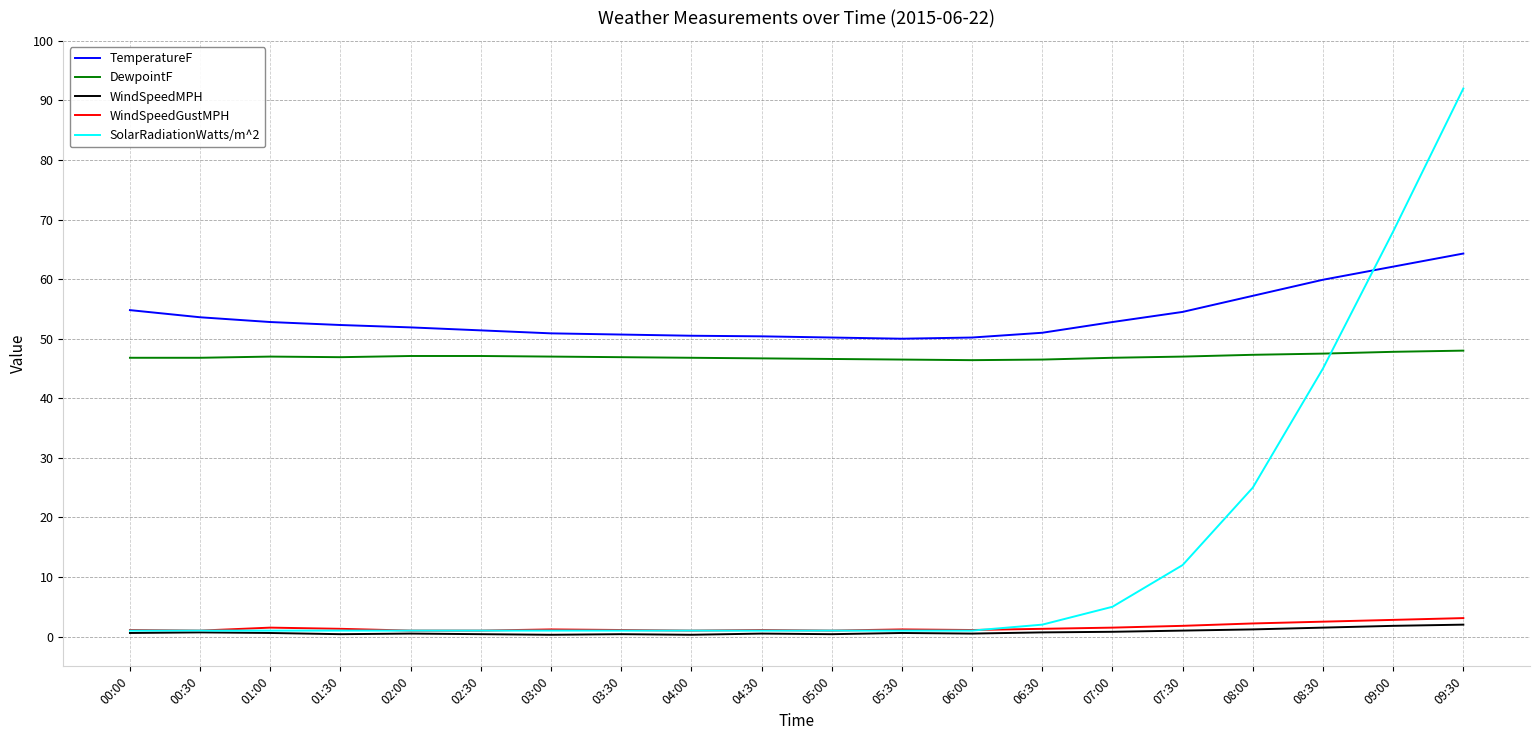

The TemperatureF series shows 22.9 at 09:30. True or false?

False